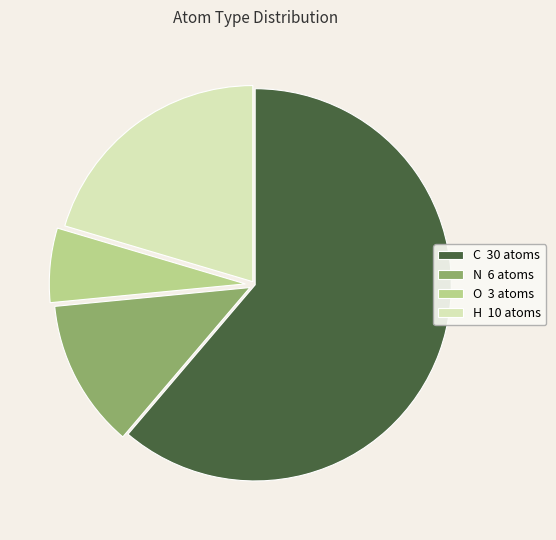

Combined, do H and N account for over 50%?

No